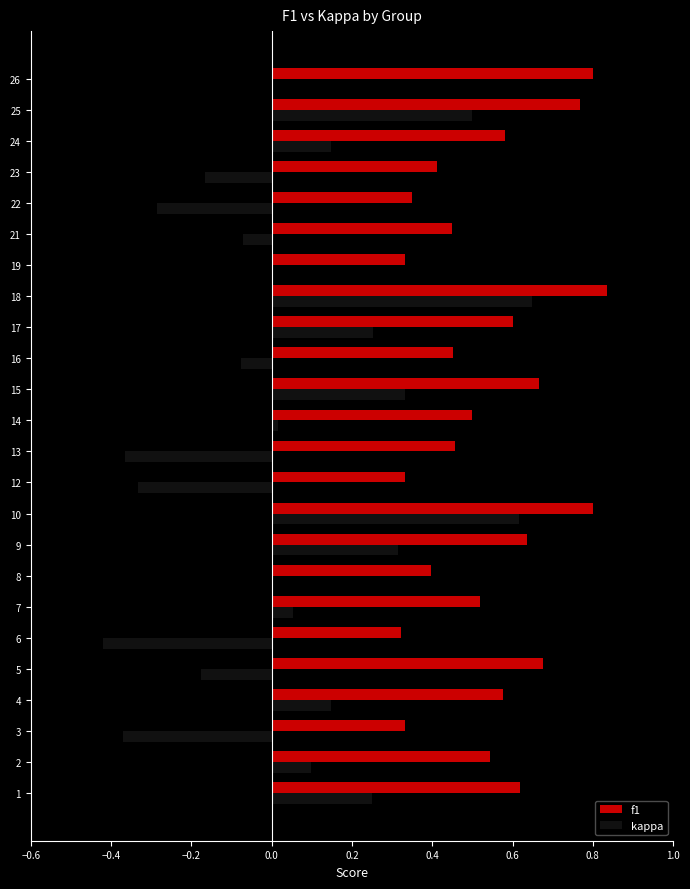

Between 18 and 25, which series saw the biggest shift?

kappa